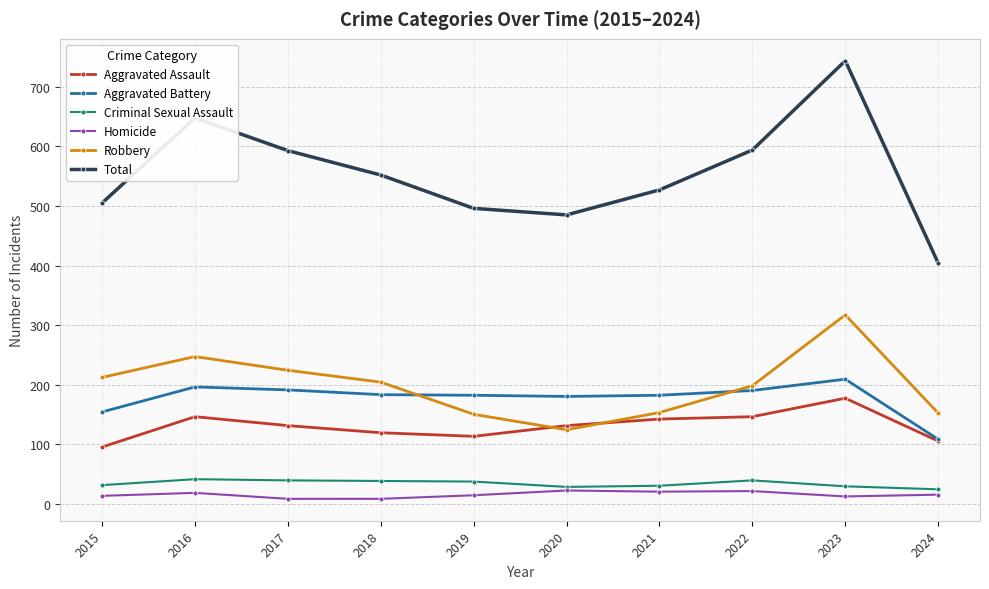

What is the difference between the highest and lowest values at 2015?

492